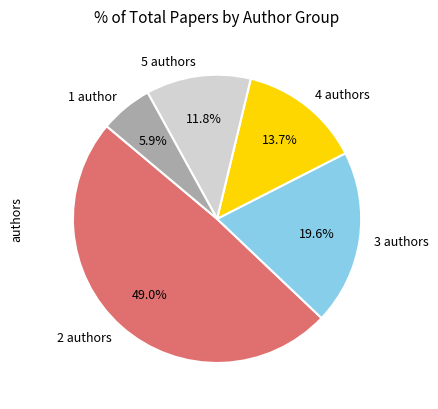

Does 5 authors account for over 50% of the chart?

No